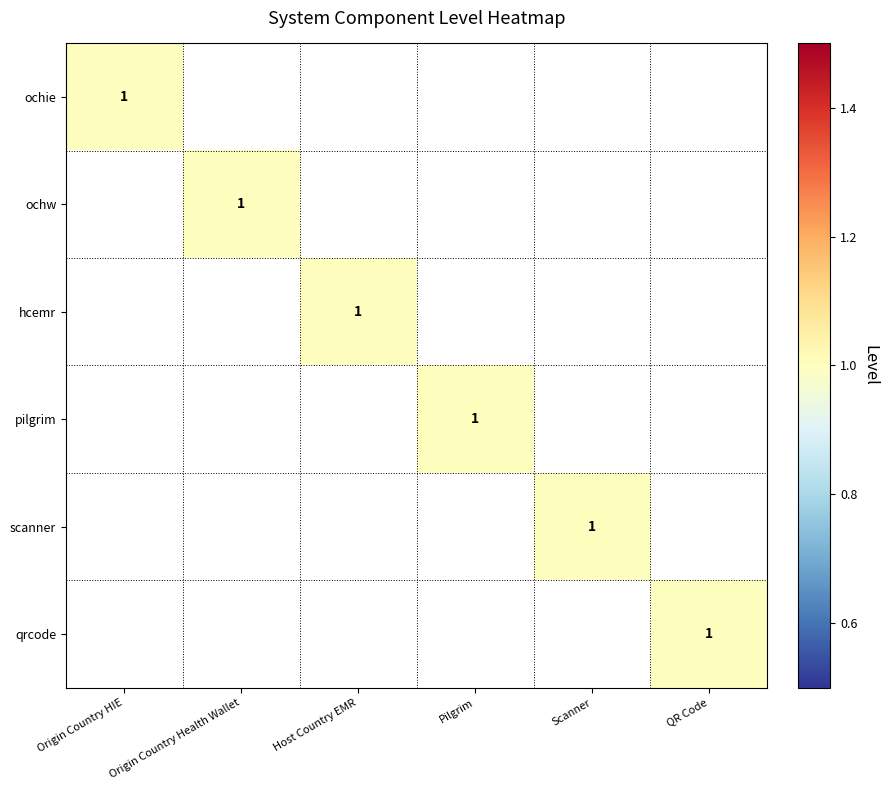

What is the total value across all series at Pilgrim?

1